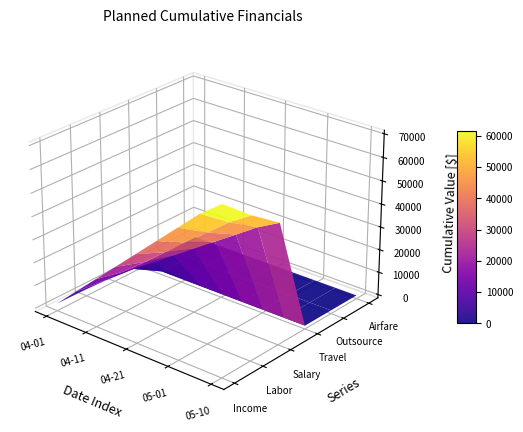

Reading left to right, transcribe all the data shown in this chart.

Planned Income (Cumulative): 1750.9	10505.4	19259.8	28014.3	36768.8	45523.2	54277.7	63032.2	70035.8
Planned Labor Sum (Cumulative): 1750.9	10505.4	19259.8	28014.3	36768.8	45523.2	54277.7	63032.2	70035.8
Planned 5101 SALARY AND WAGES (Cumulative): 1750.9	10505.4	19259.8	28014.3	36768.8	45523.2	54277.7	63032.2	70035.8
Planned Travel&perdiem (Cumulative): 0.0	0.0	0.0	0.0	0.0	0.0	0.0	0.0	0.0
Planned Outsource (Cumulative): 0.0	0.0	0.0	0.0	0.0	0.0	0.0	0.0	0.0
Planned 5105 TRAVEL-AIRFARE (Cumulative): 0.0	0.0	0.0	0.0	0.0	0.0	0.0	0.0	0.0